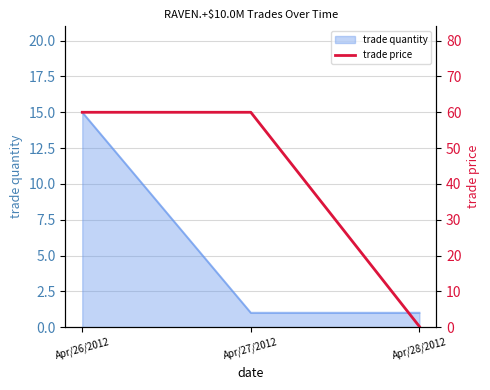

Does the chart have visible grid lines?

Yes